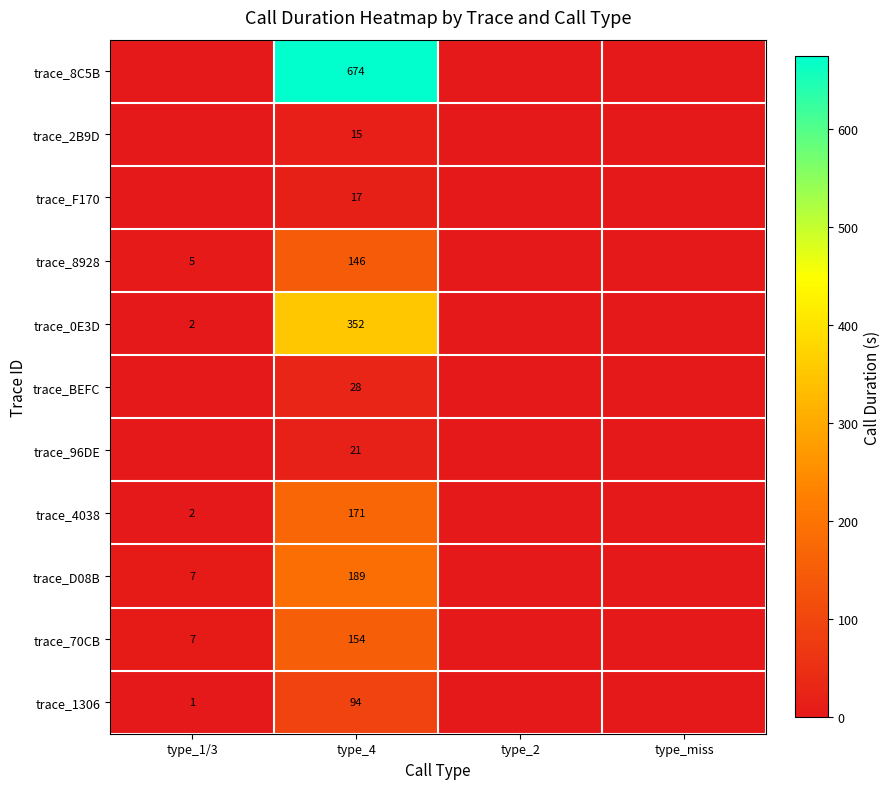

Is the value of trace_0E3D at type_1/3 greater than the value of trace_96DE at type_4?

No